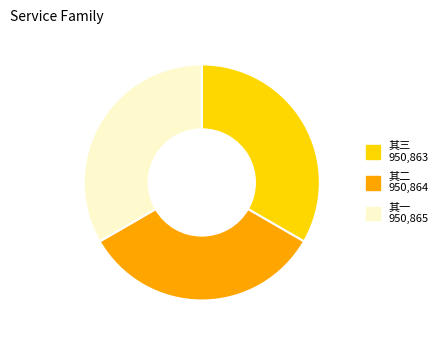

Does any single category account for the majority?

No